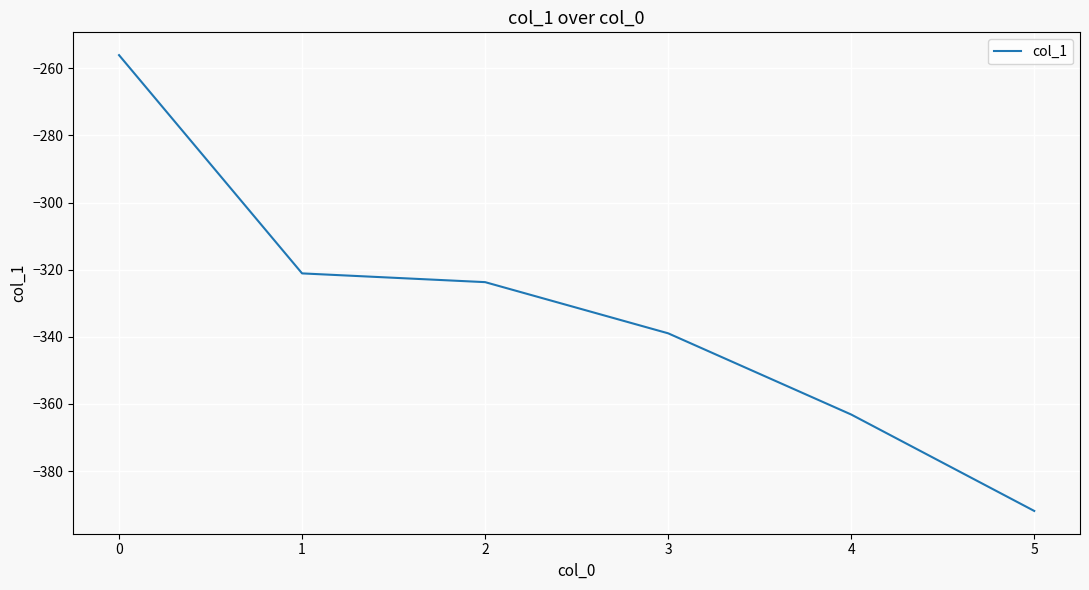

True or false: the data has more than 1 interior local peaks.

False